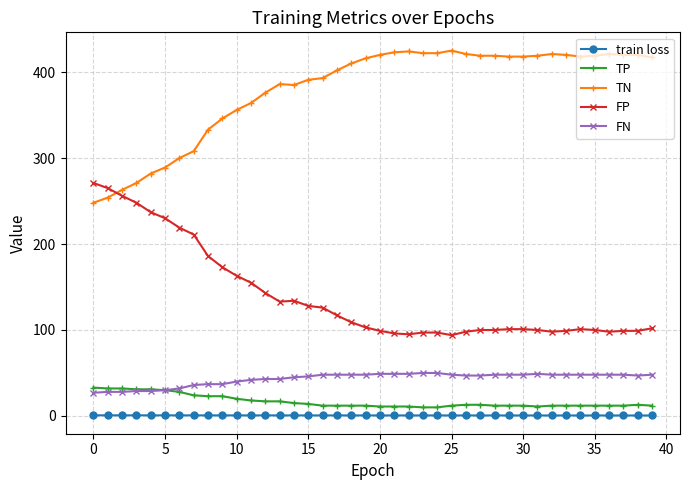

Which series has the largest total across all categories?

TN